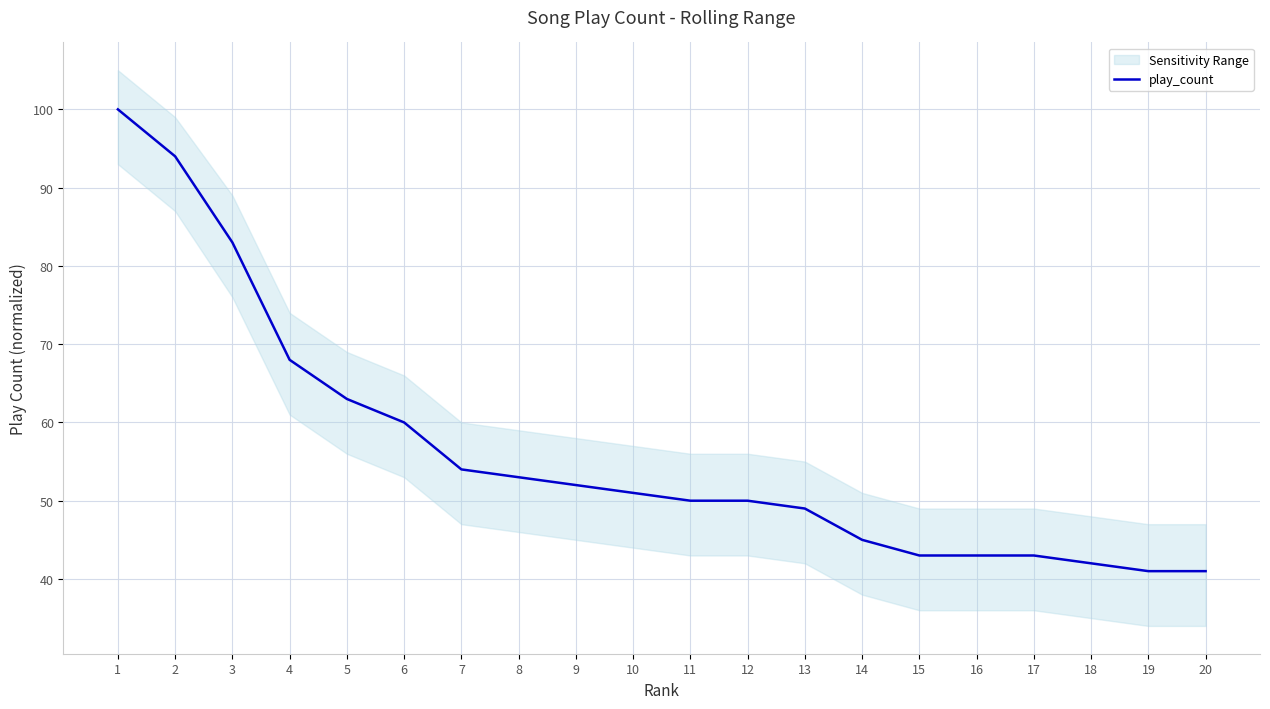

What is the difference between the maximum and minimum values?

59